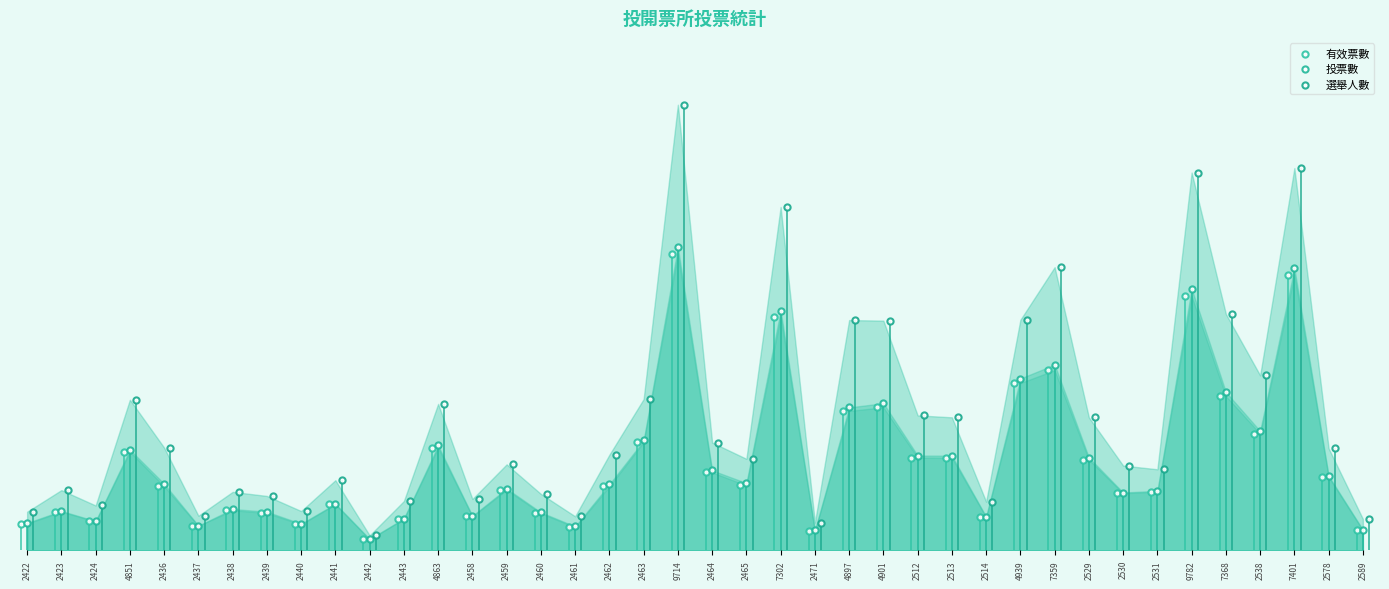

At which category is the sum across all series the highest?

9714